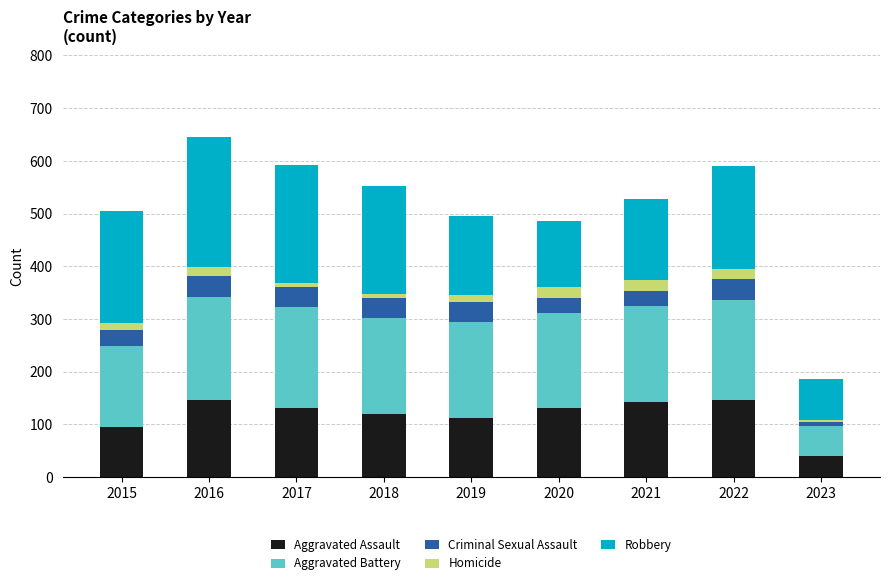

At which label does Aggravated Assault reach its minimum?

2023